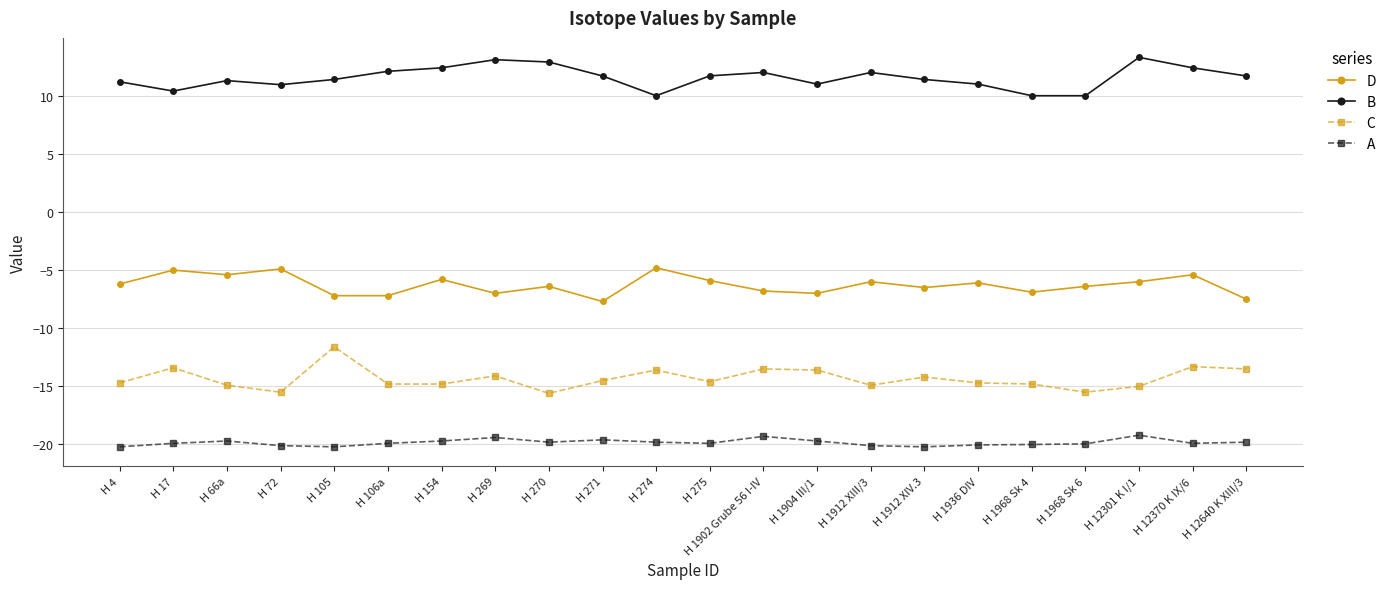

What is the smallest value displayed?

-20.2